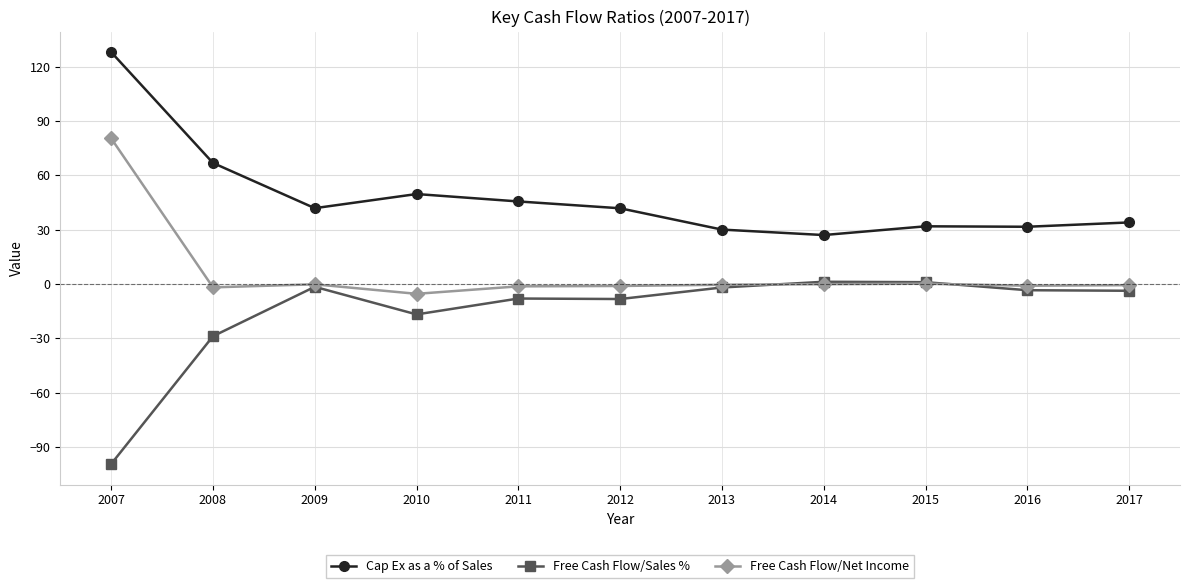

What is the value of the Cap Ex as a % of Sales point at the 4th from the left?

49.7